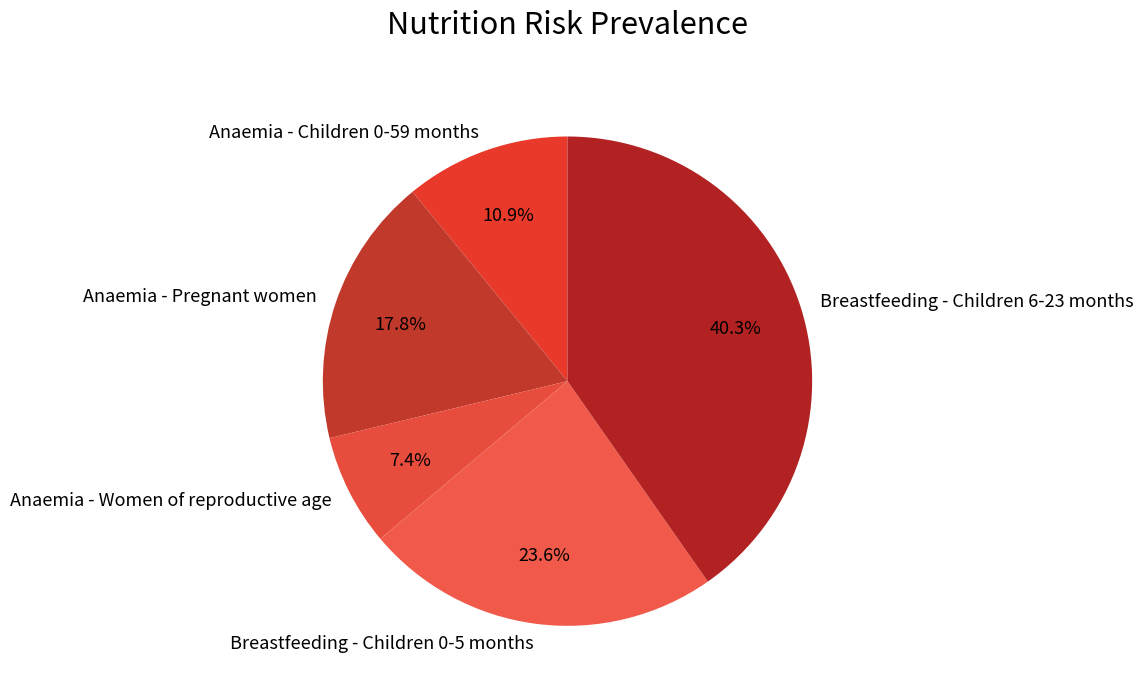

Rank the categories by value from lowest to highest.

Anaemia - Women of reproductive age, Anaemia - Children 0-59 months, Anaemia - Pregnant women, Breastfeeding - Children 0-5 months, Breastfeeding - Children 6-23 months